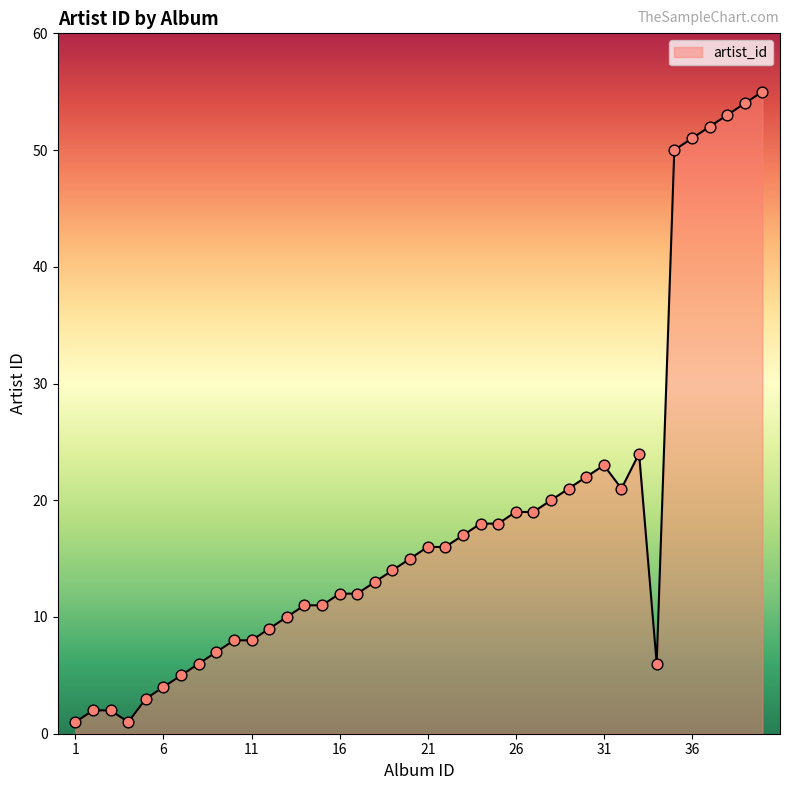

What is the maximum value shown in the chart?

55